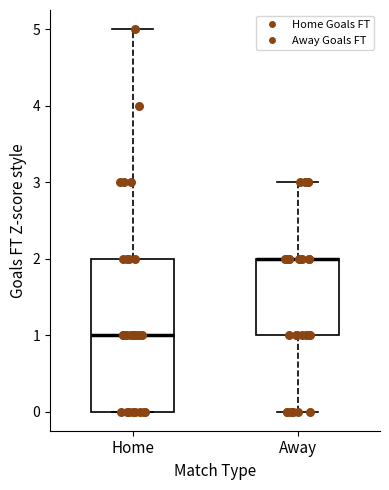

Reading left to right, read every box against the y-axis: the position of its median line, the range the box covers, and the ends of its whiskers. The values are not printed on the chart, so give them approximately, as read against the axis.

Home: median 1, box 0 to 2, whiskers 0 to 5
Away: median 2 (drawn on the box's upper edge), box 1 to 2, whiskers 0 to 3